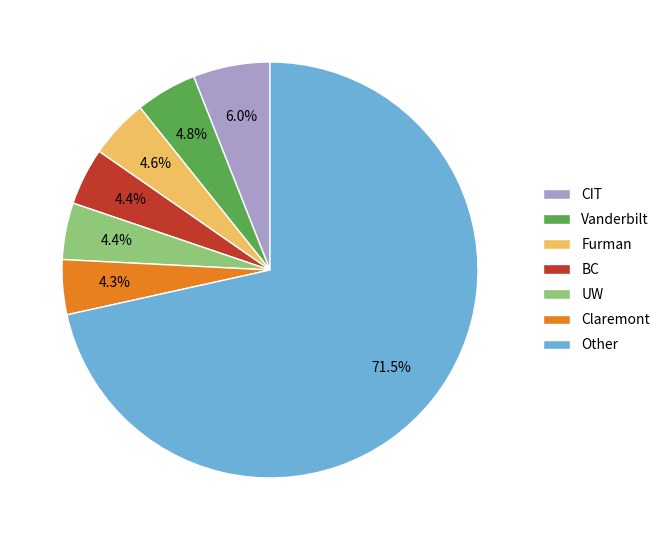

What is the ratio of the value at UW to the value at CIT?

0.7